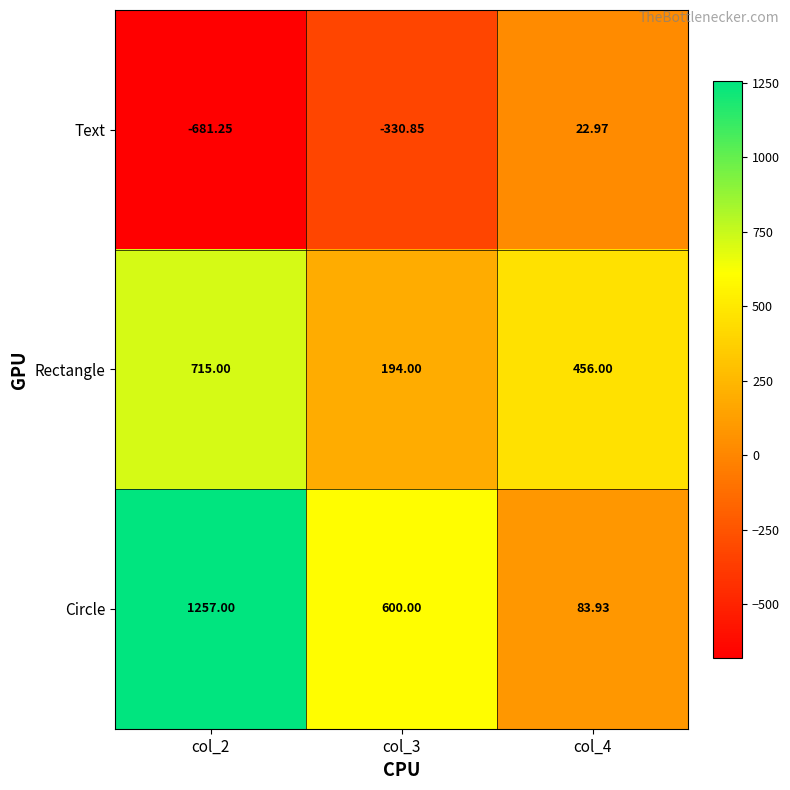

Which series has the largest total across all categories?

Circle